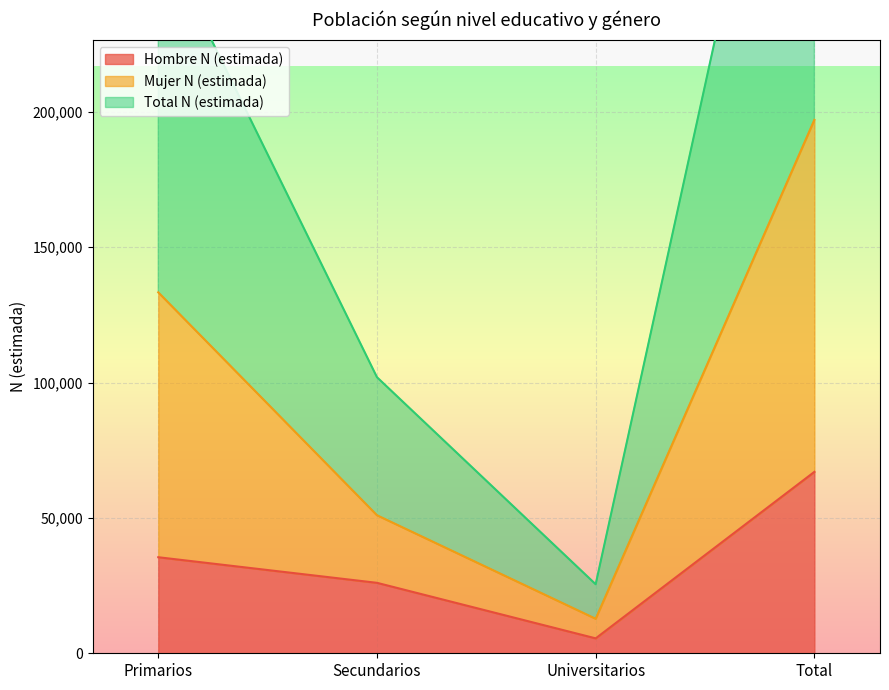

What is the sum of all Total N (estimada) values?

788216